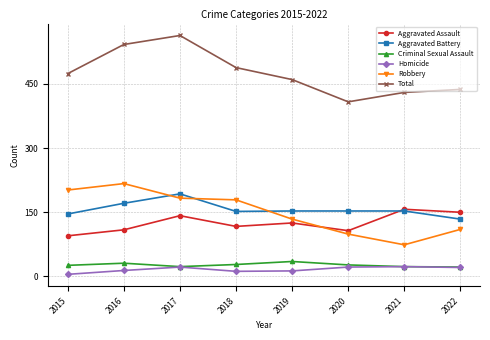

True or false: Aggravated Battery and Homicide intersect in this chart.

False